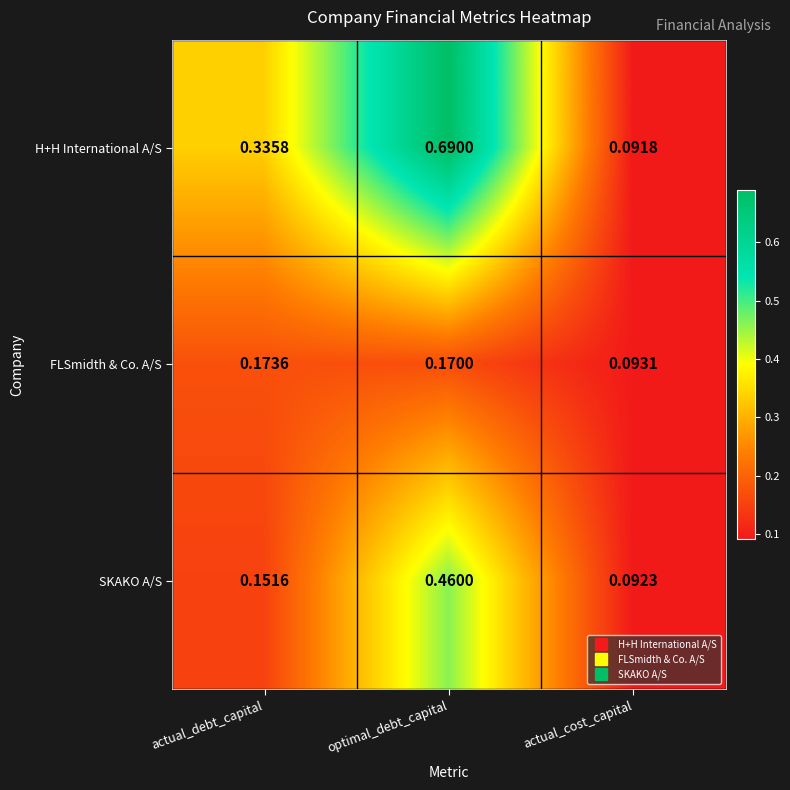

At which label does FLSmidth & Co. A/S reach its minimum?

actual_cost_capital